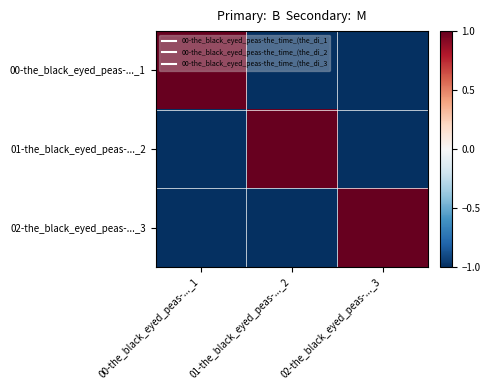

Which has a higher value, 01-the_black_eyed_peas-..._2 or 02-the_black_eyed_peas-..._3?

01-the_black_eyed_peas-..._2